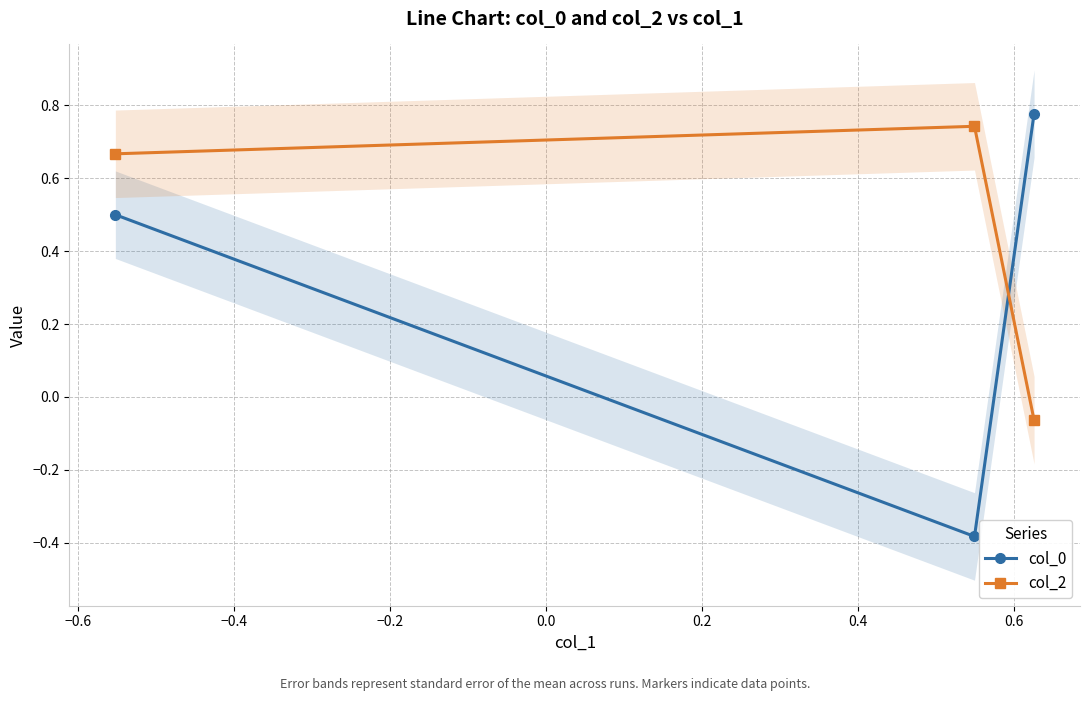

At how many categories does at least one series exceed 0?

3